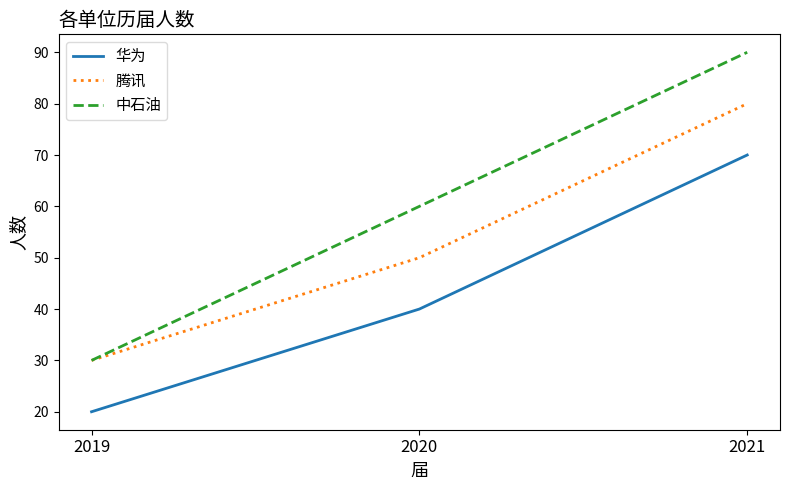

What is the difference between the 中石油 values at 2019 and 2020?

30